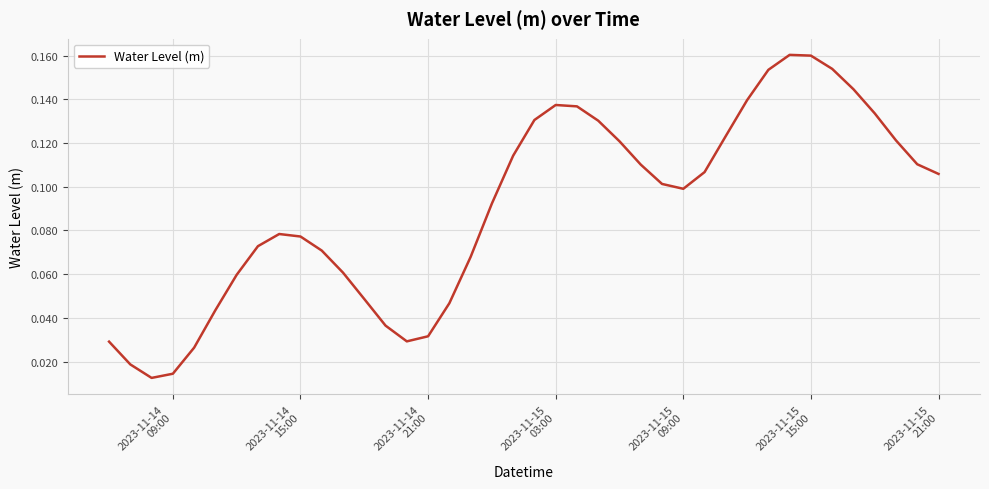

Reading left to right, list all the values displayed in this chart.

0.0	0.0	0.0	0.0	0.0	0.0	0.1	0.1	0.1	0.1	0.1	0.1	0.0	0.0	0.0	0.0	0.0	0.1	0.1	0.1	0.1	0.1	0.1	0.1	0.1	0.1	0.1	0.1	0.1	0.1	0.1	0.2	0.2	0.2	0.2	0.1	0.1	0.1	0.1	0.1